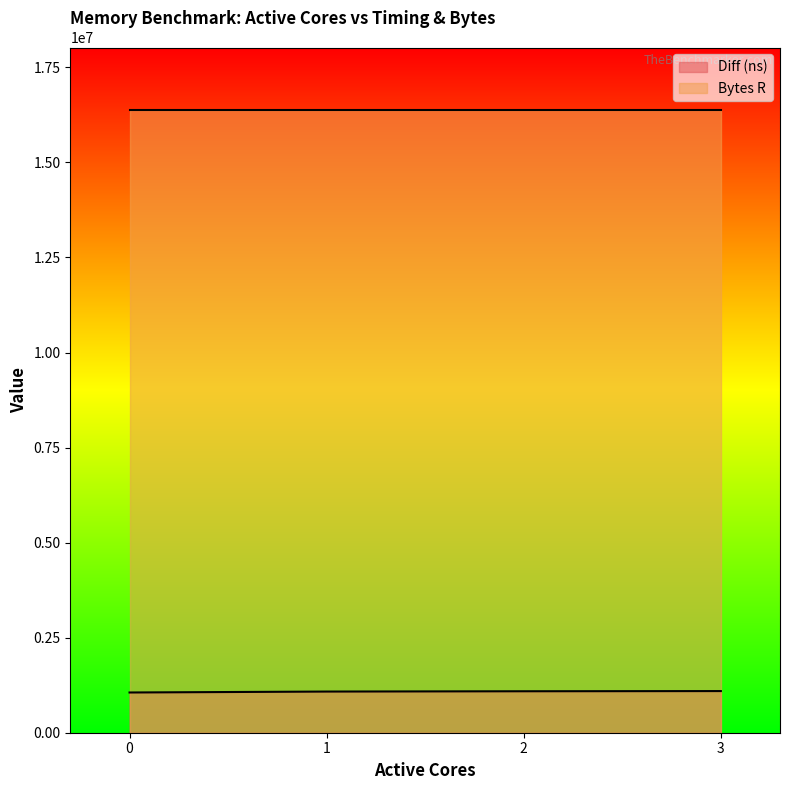

Rank the series by their average value, from highest to lowest.

Bytes R, Diff (ns)